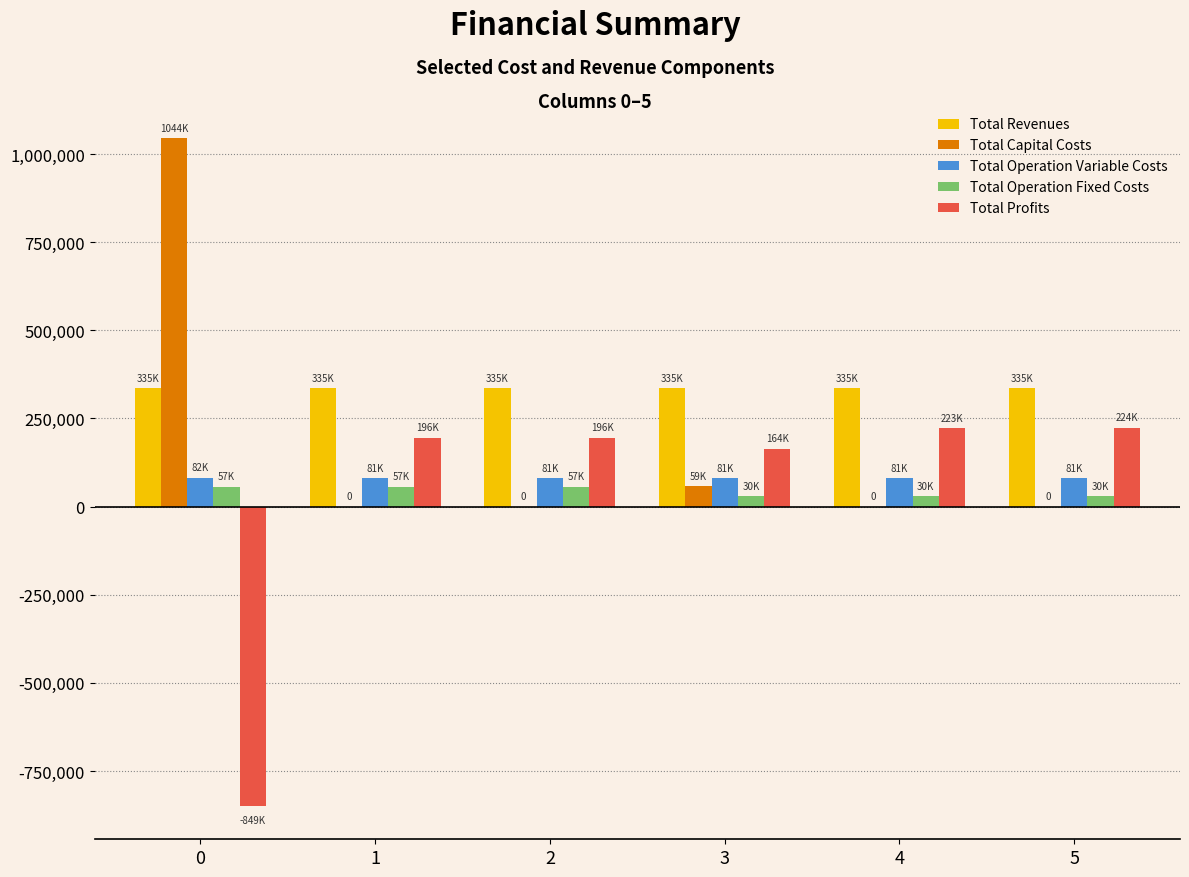

What is the sum of all Total Operation Fixed Costs values?

259858.1